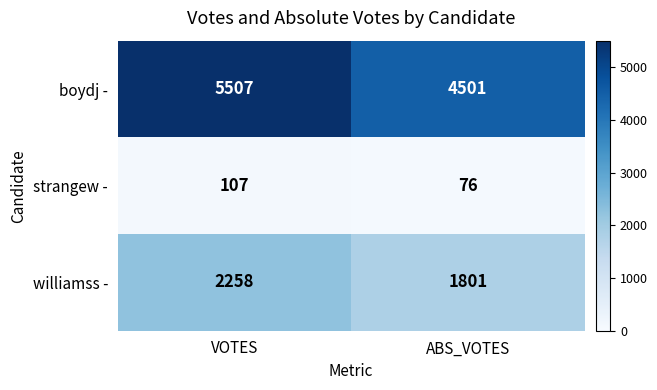

What is the minimum value shown in the chart?

76